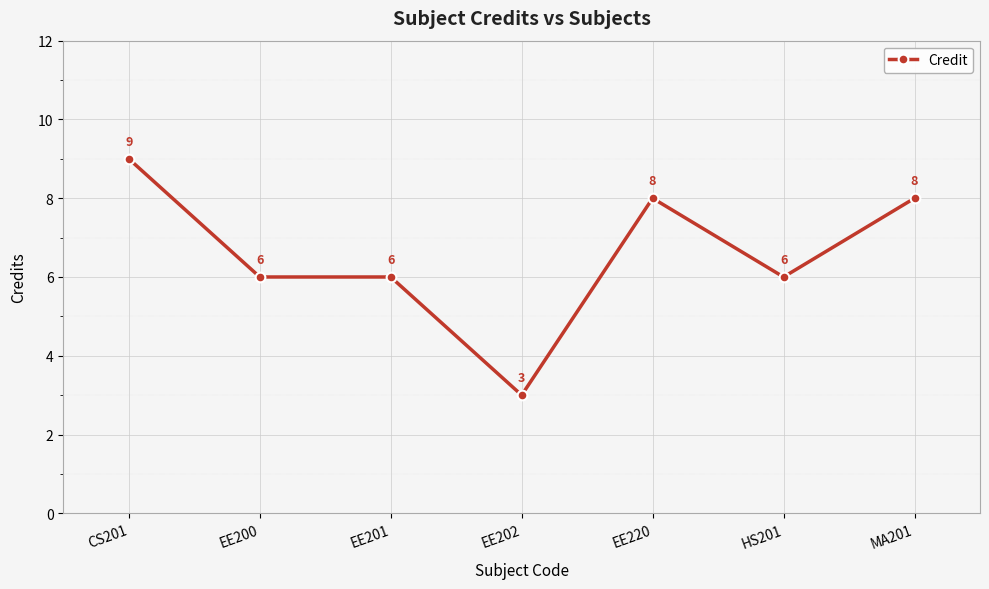

True or false: the data has more than 0 interior local peaks.

True